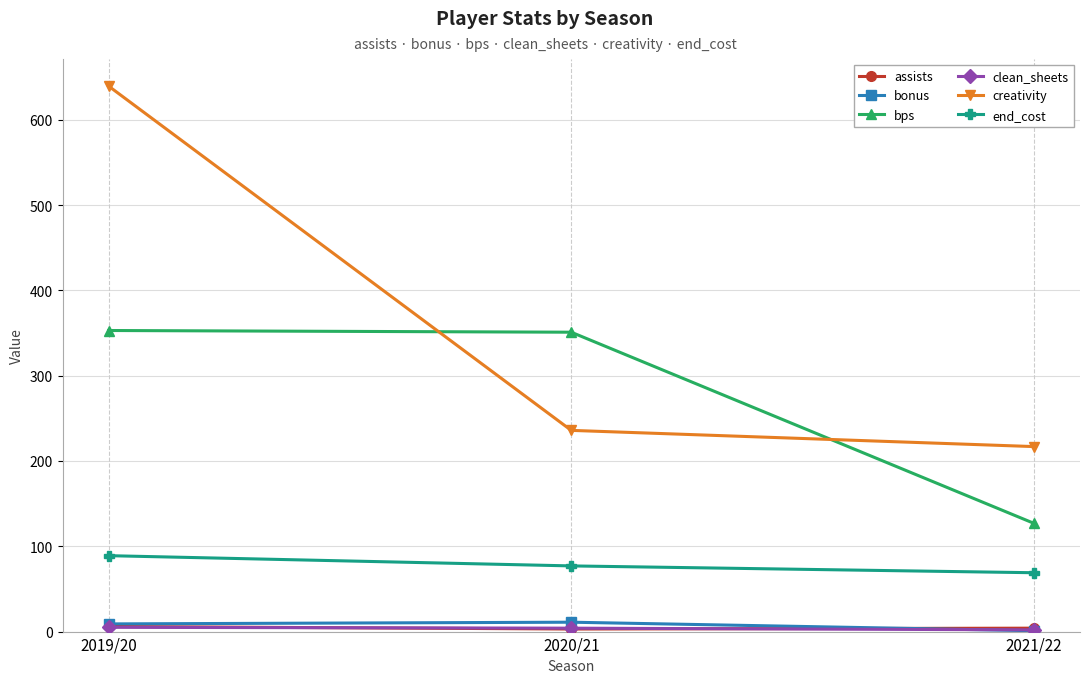

How many lines are shown in the chart?

6